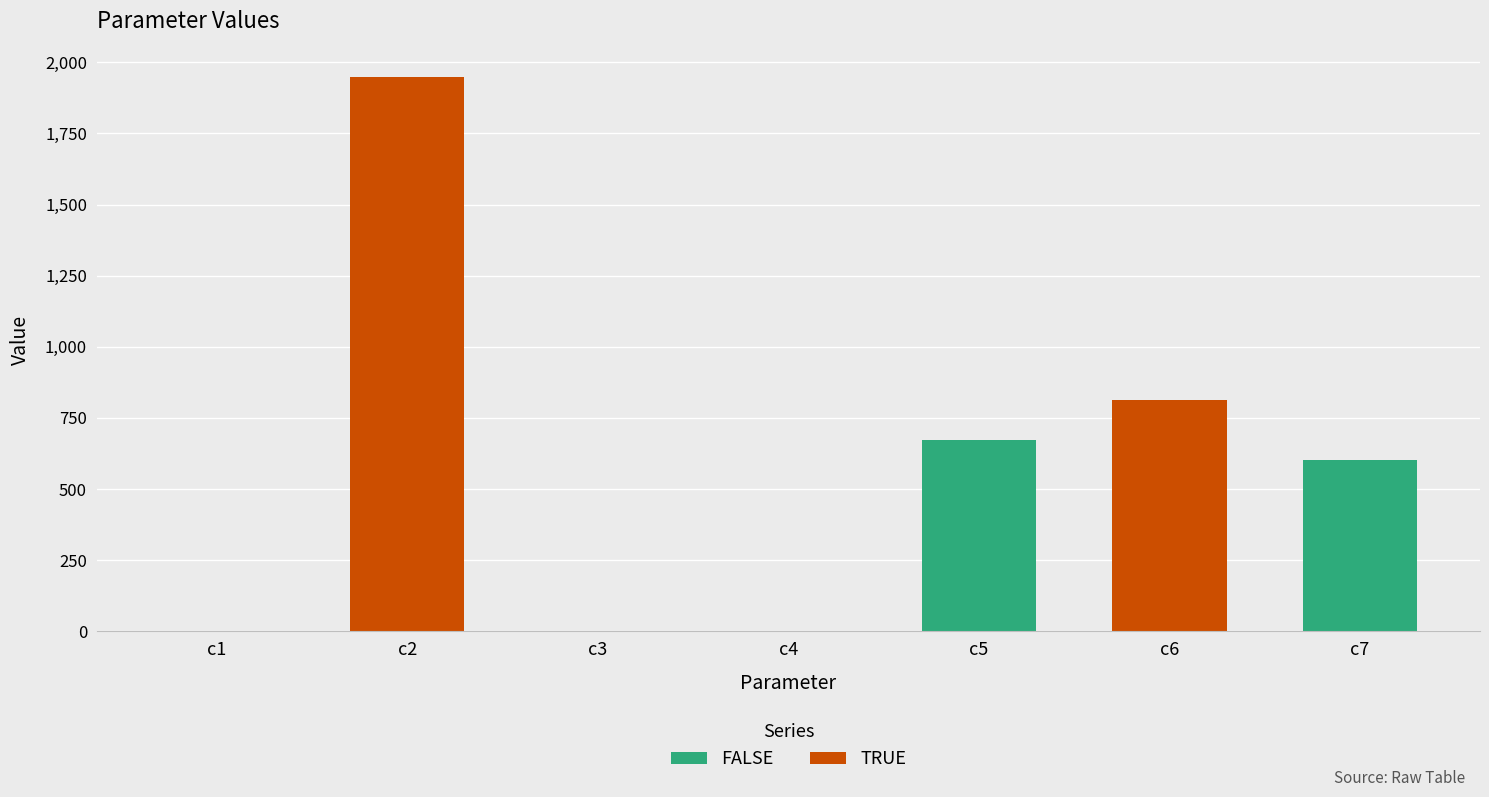

Are the bars grouped side by side (vs. stacked)?

No